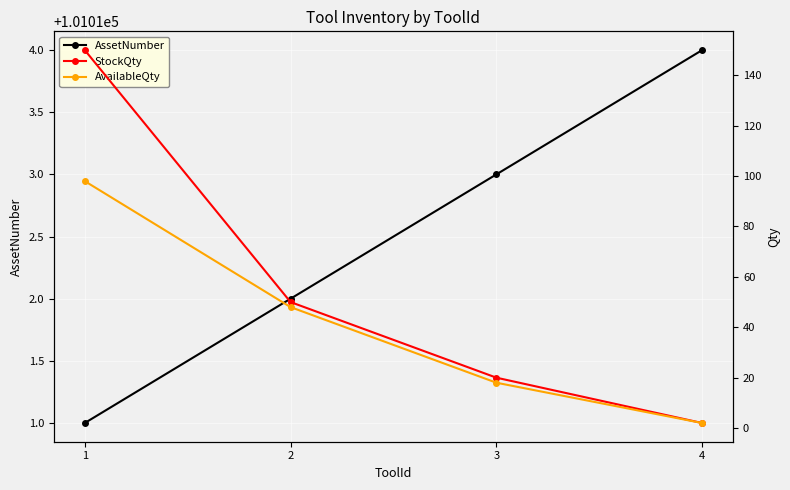

How many values in the StockQty series are below 50?

2